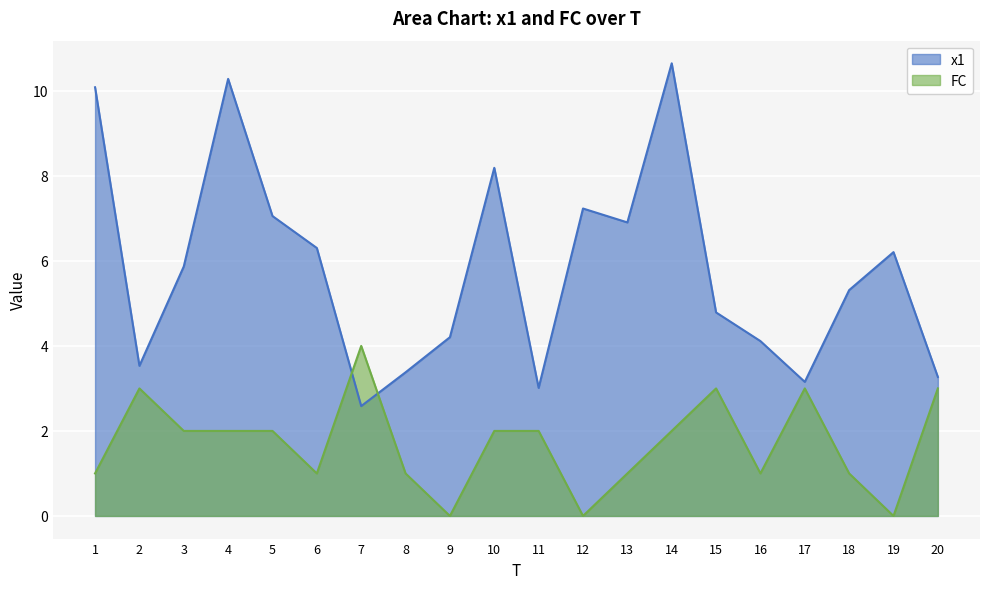

Where is x1 nearest to the value 6?

3